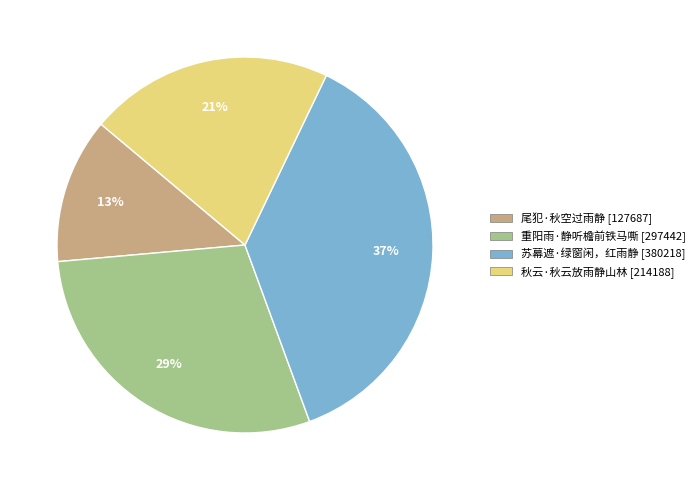

The 秋云·秋云放雨静山林 slice represents 21% of the pie. True or false?

True